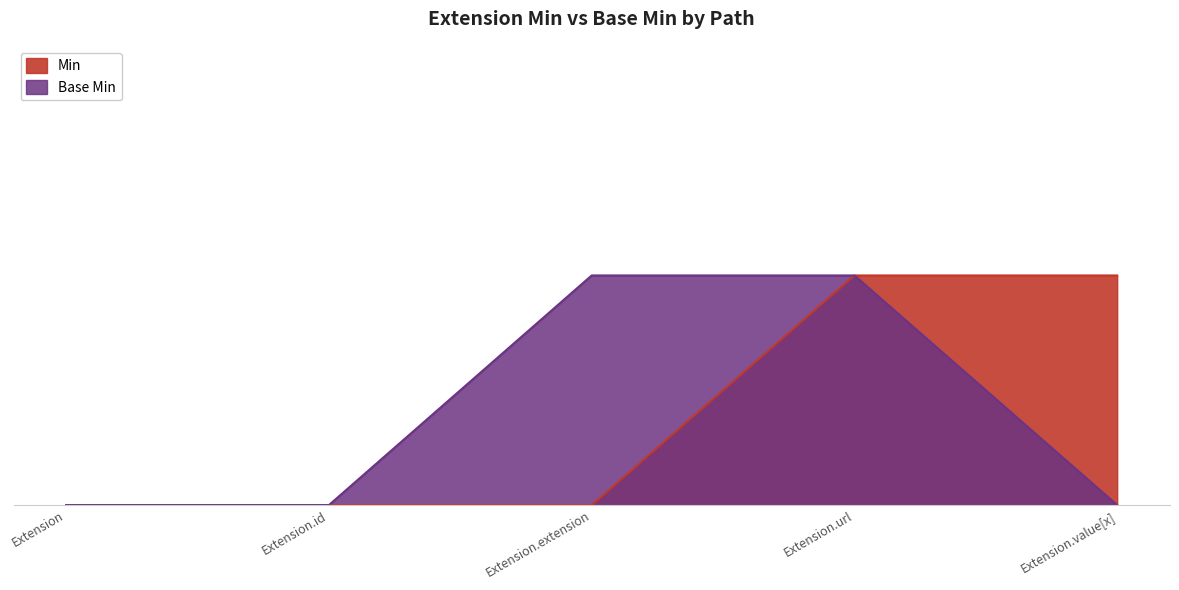

What is the difference between the Min values at Extension.url and Extension.extension?

1